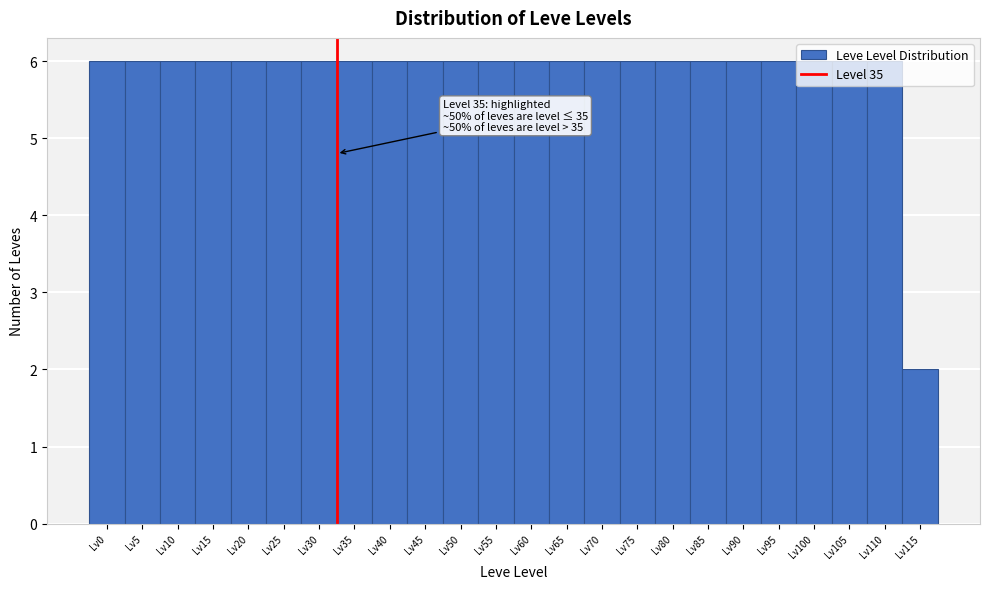

Is it true that the value at Lv55 is 6?

True